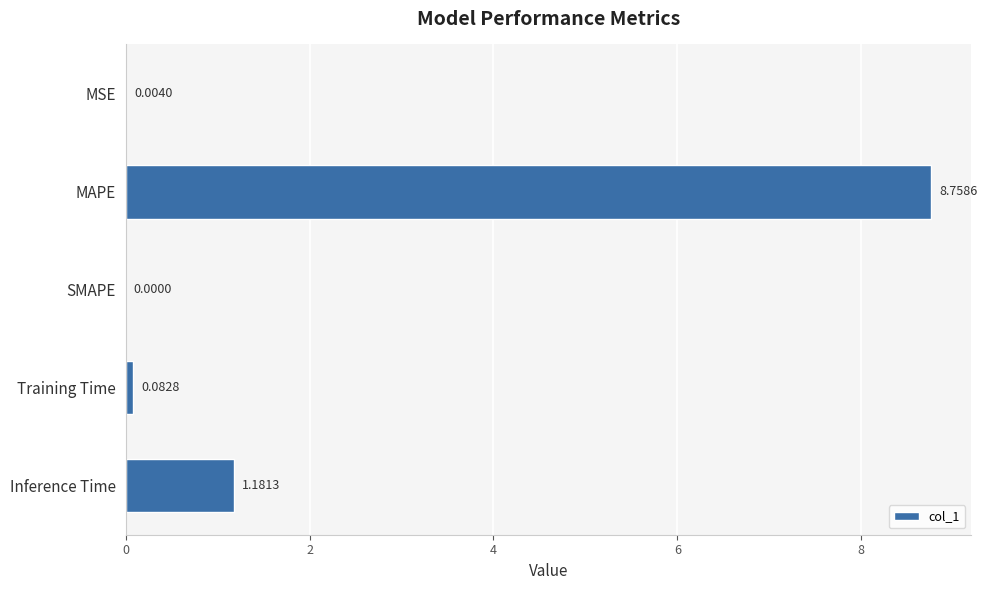

Between Inference Time and Training Time, which is larger?

Inference Time